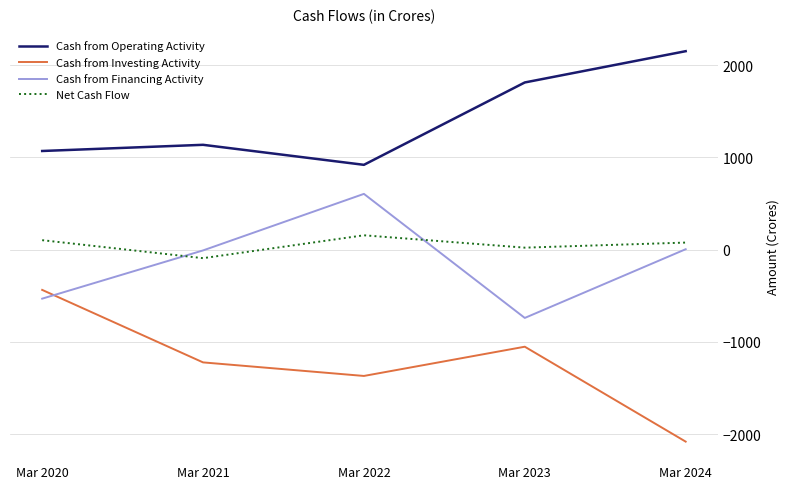

Where is Cash from Investing Activity nearest to the value -1258?

Mar 2021